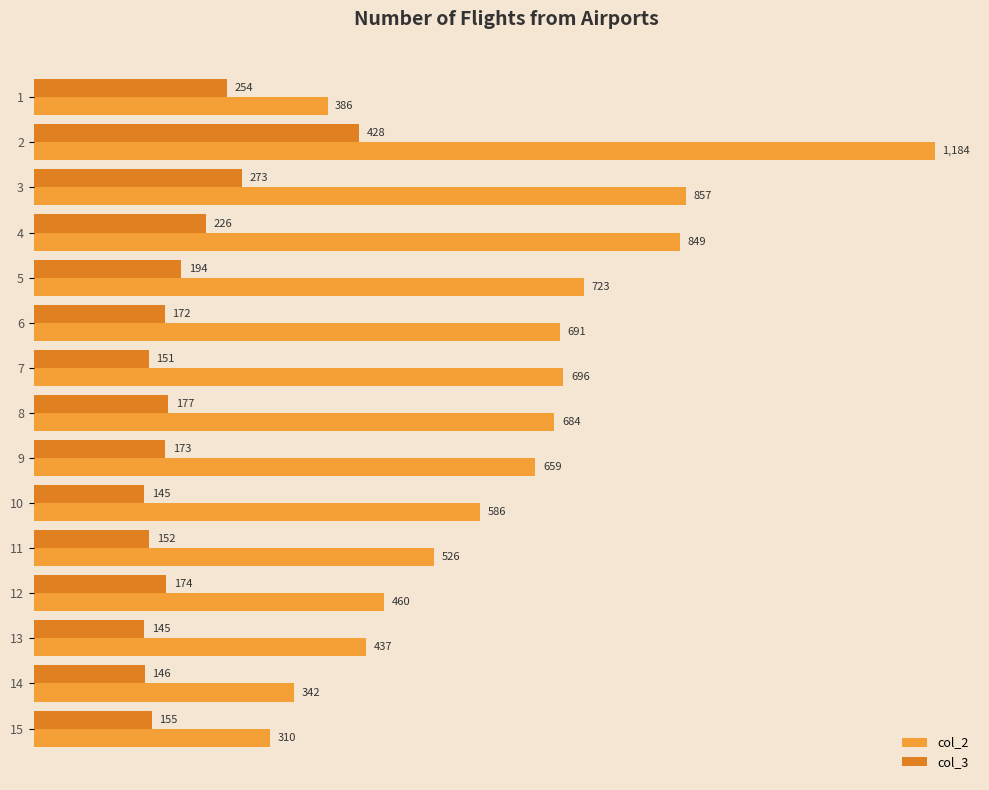

What is the greatest value displayed?

1184